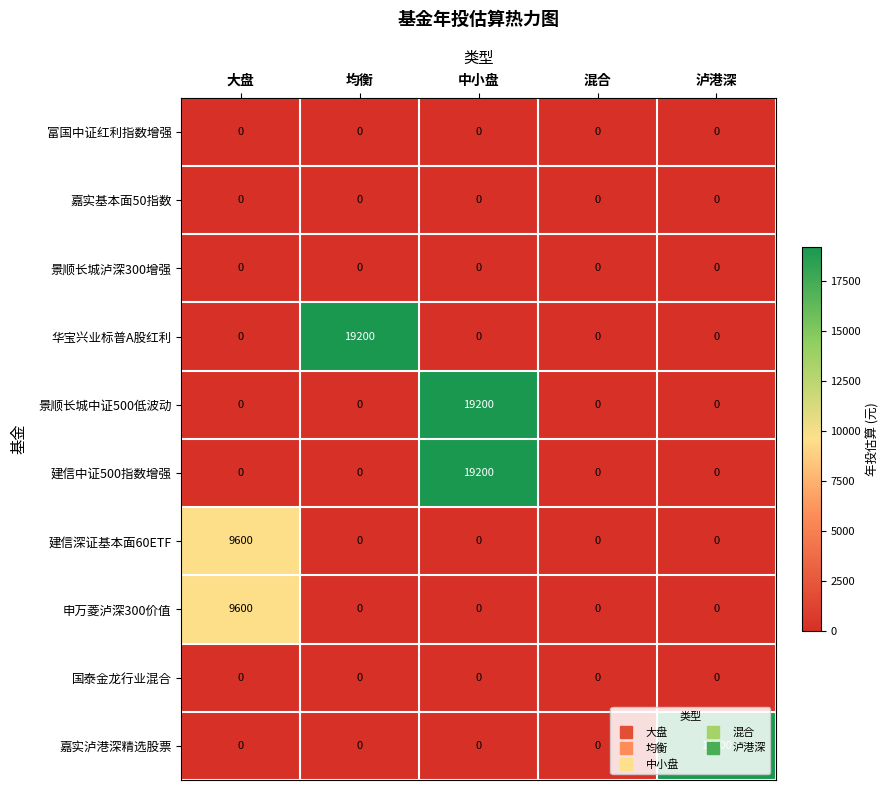

True or false: 景顺长城中证500低波动 has a value of 0 at 大盘.

True